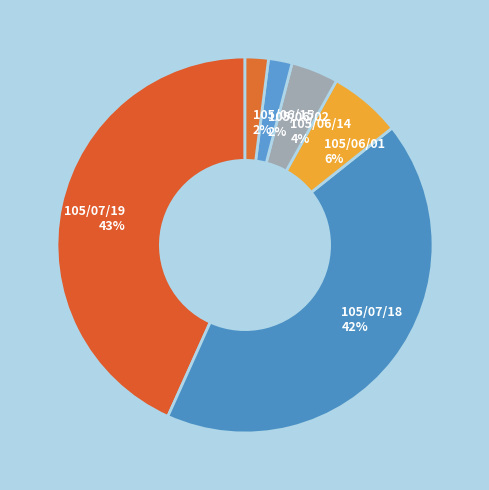

To the nearest percent, what portion does 105/06/02 2% represent?

2%